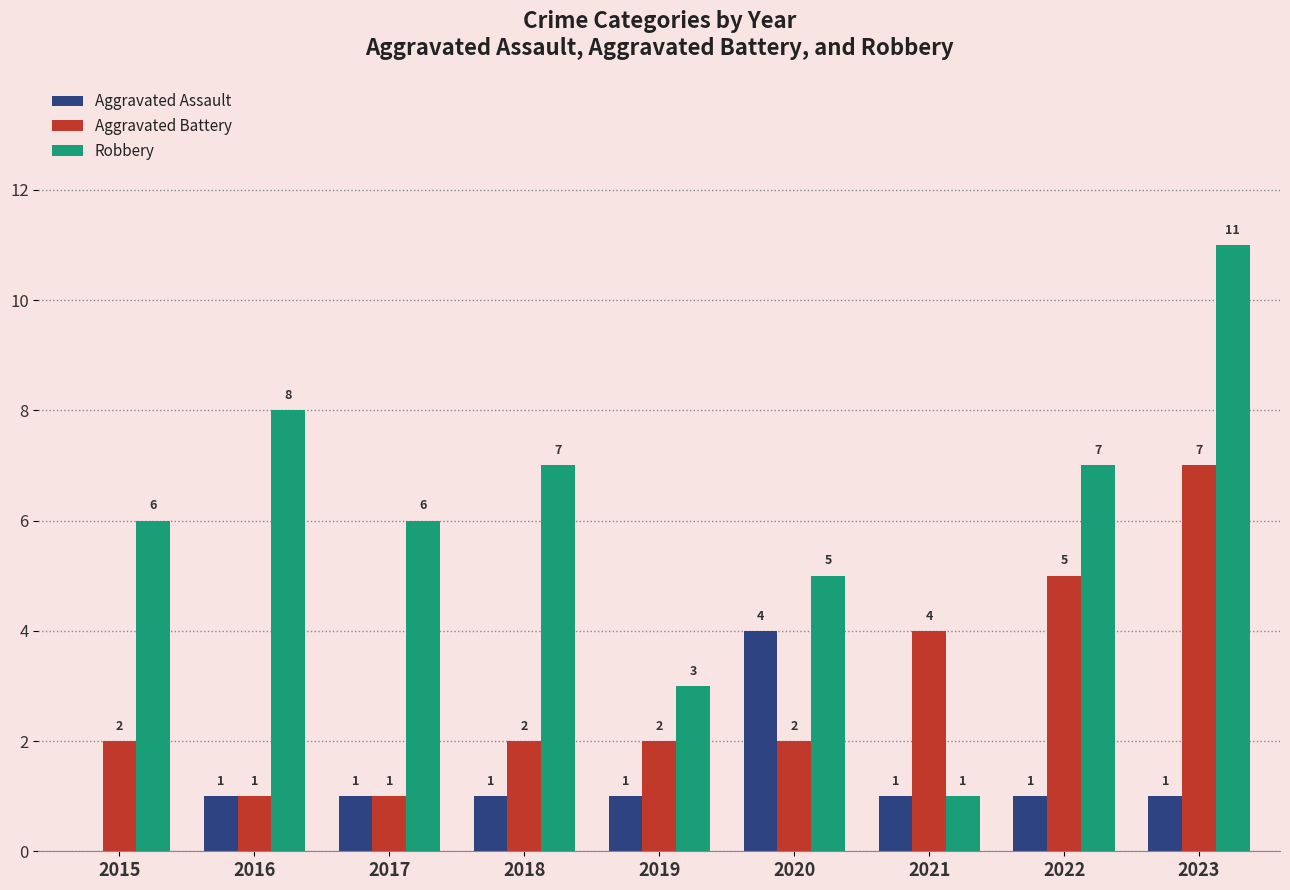

Is the value of Aggravated Assault at 2017 greater than the value of Aggravated Battery at 2020?

No